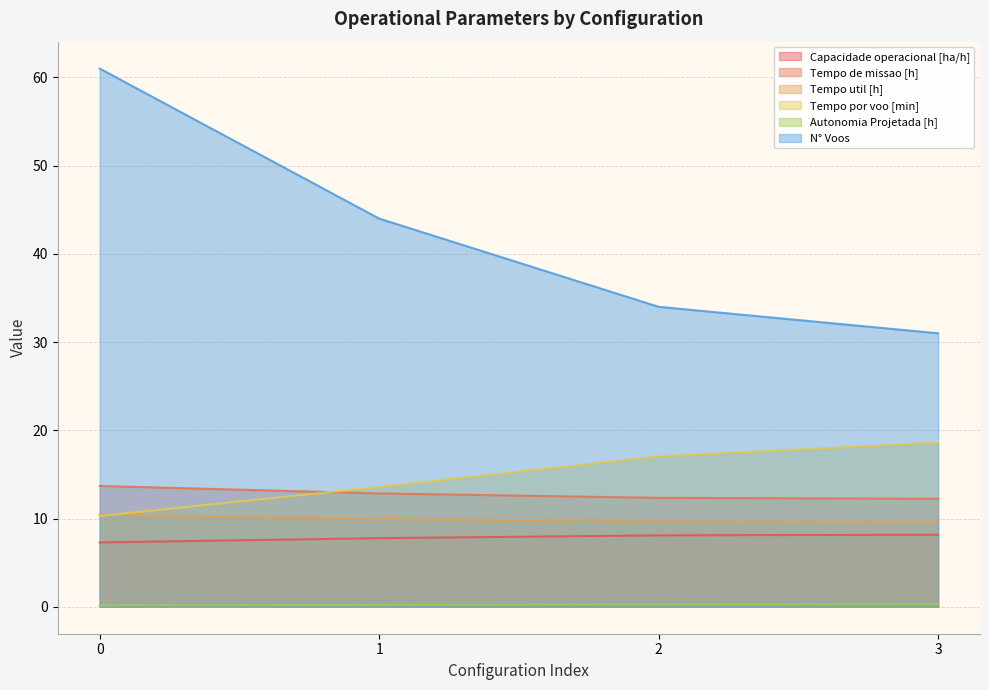

How many lines are shown in the chart?

6